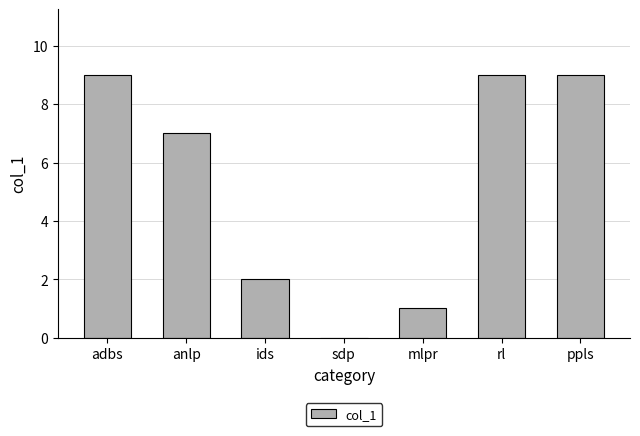

At which label is the value closest to 4?

ids